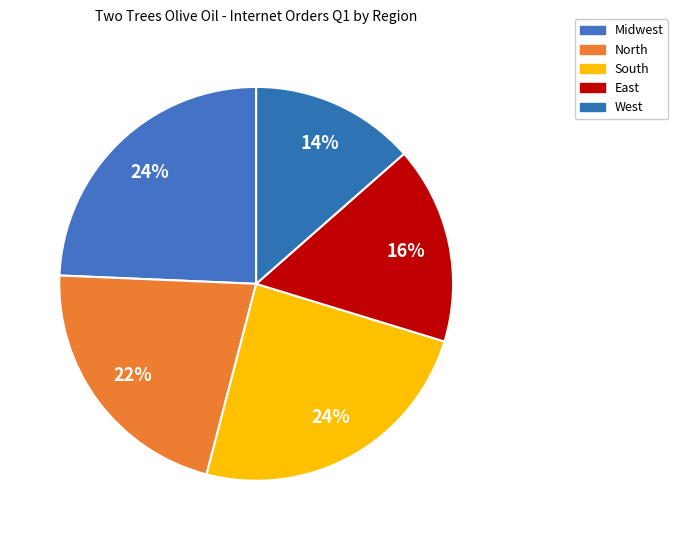

To the nearest percent, what percentage of the pie is South?

24%